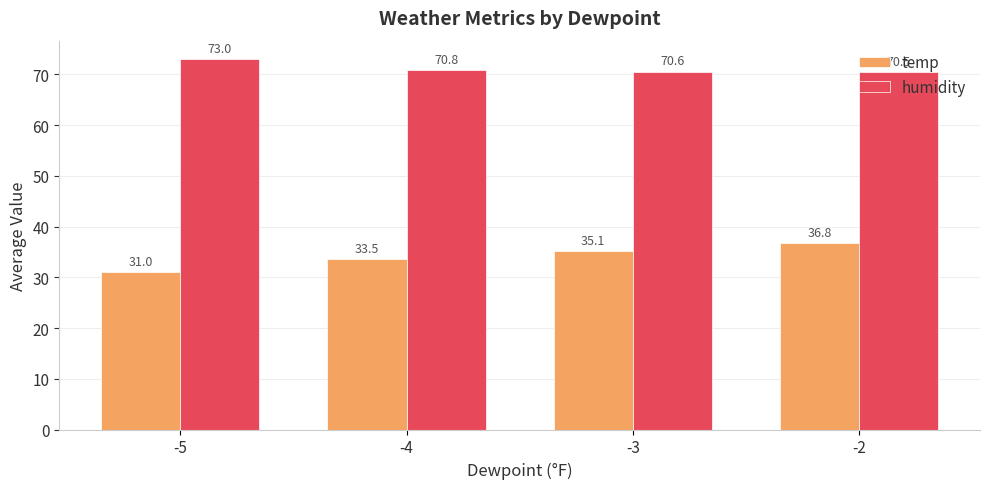

Which category has the highest value in the temp series?

-2